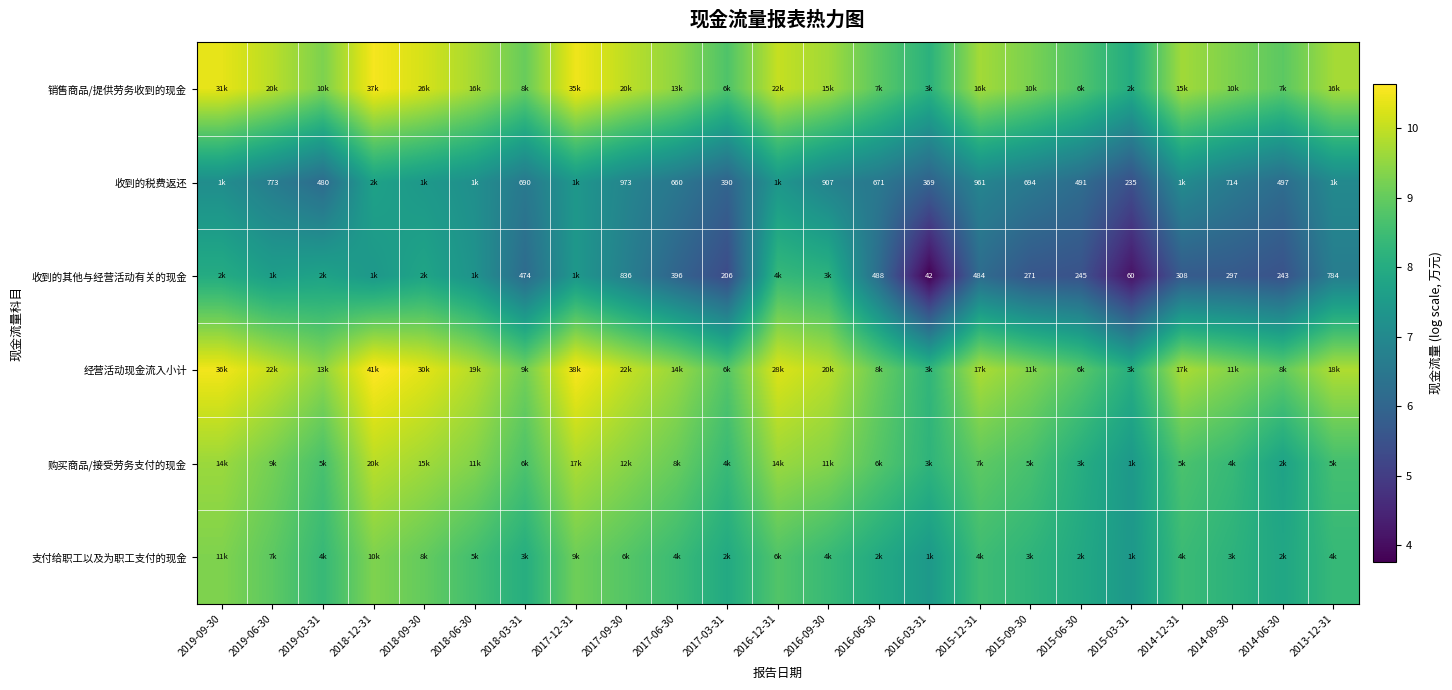

List the series in order of their peak value, highest first.

经营活动现金流入小计, 销售商品/提供劳务收到的现金, 购买商品/接受劳务支付的现金, 支付给职工以及为职工支付的现金, 收到的其他与经营活动有关的现金, 收到的税费返还